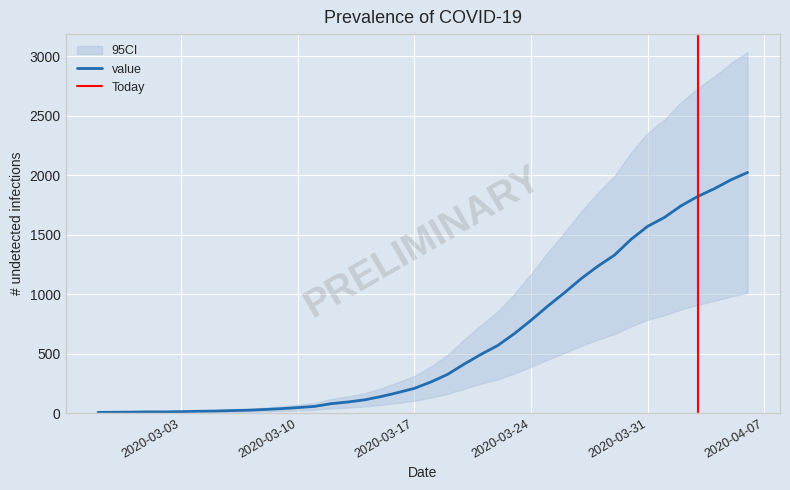

Rank the categories by value from lowest to highest.

2020-02-27, 2020-02-28, 2020-02-29, 2020-03-01, 2020-03-02, 2020-03-03, 2020-03-04, 2020-03-05, 2020-03-06, 2020-03-07, 2020-03-08, 2020-03-09, 2020-03-10, 2020-03-11, 2020-03-12, 2020-03-13, 2020-03-14, 2020-03-15, 2020-03-16, 2020-03-17, 2020-03-18, 2020-03-19, 2020-03-20, 2020-03-21, 2020-03-22, 2020-03-23, 2020-03-24, 2020-03-25, 2020-03-26, 2020-03-27, 2020-03-28, 2020-03-29, 2020-03-30, 2020-03-31, 2020-04-01, 2020-04-02, 2020-04-03, 2020-04-04, 2020-04-05, 2020-04-06